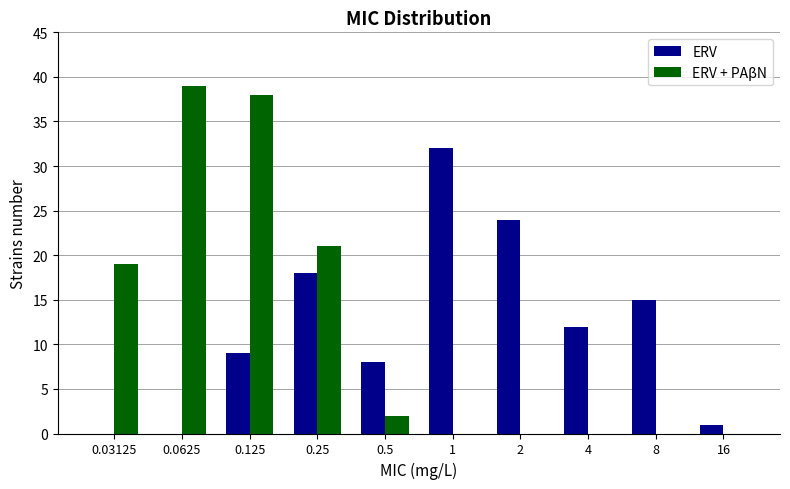

What are all the series names shown in the legend?

ERV, ERV + PAβN